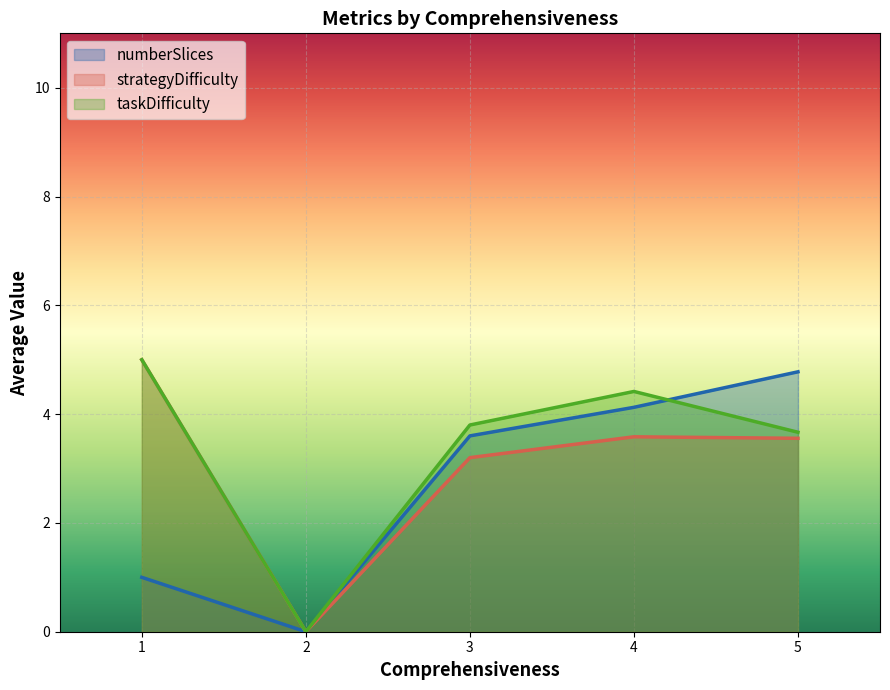

List the labels in order of numberSlices value, largest first.

5, 4, 3, 1, 2